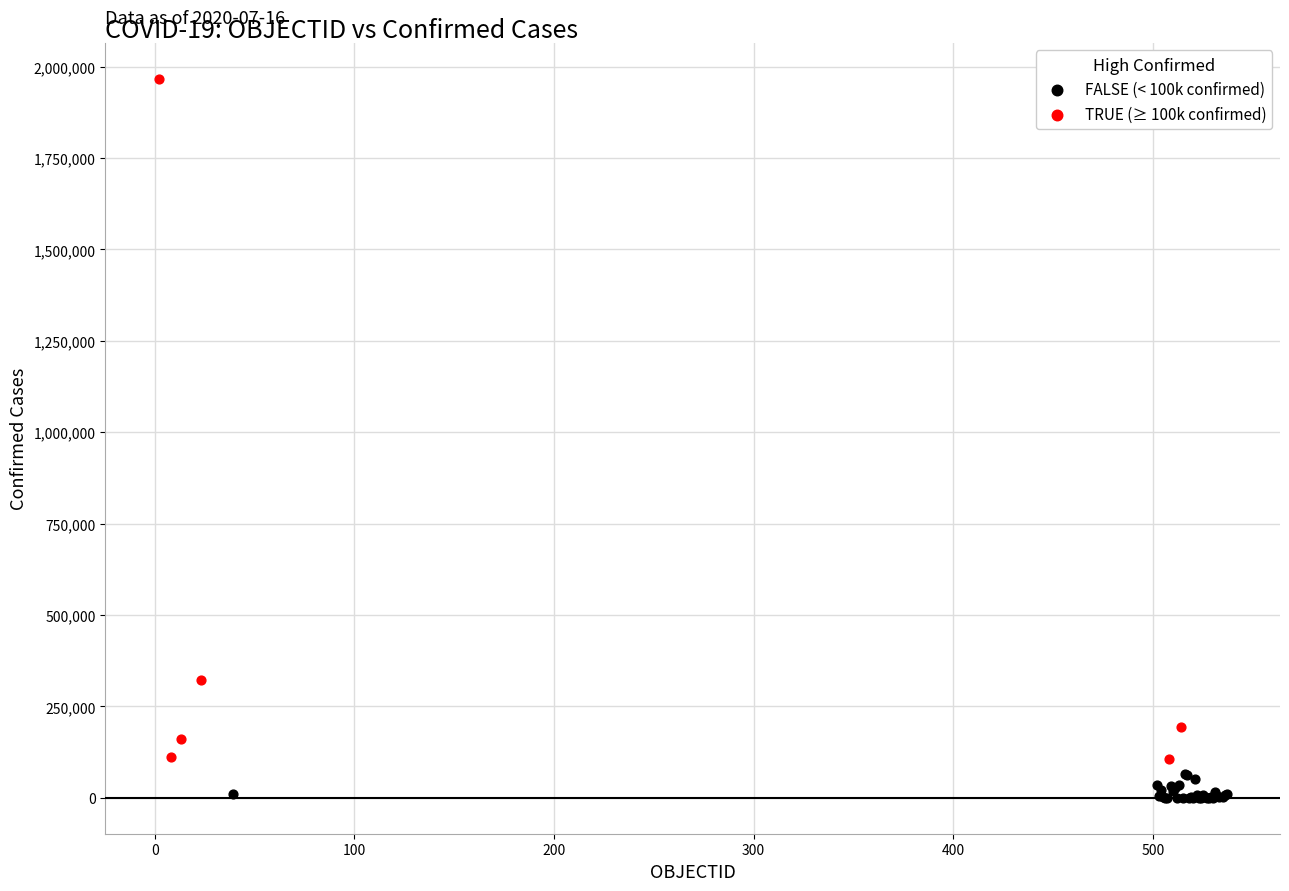

Which series has the largest Y range (max minus min)?

TRUE (≥ 100k confirmed)